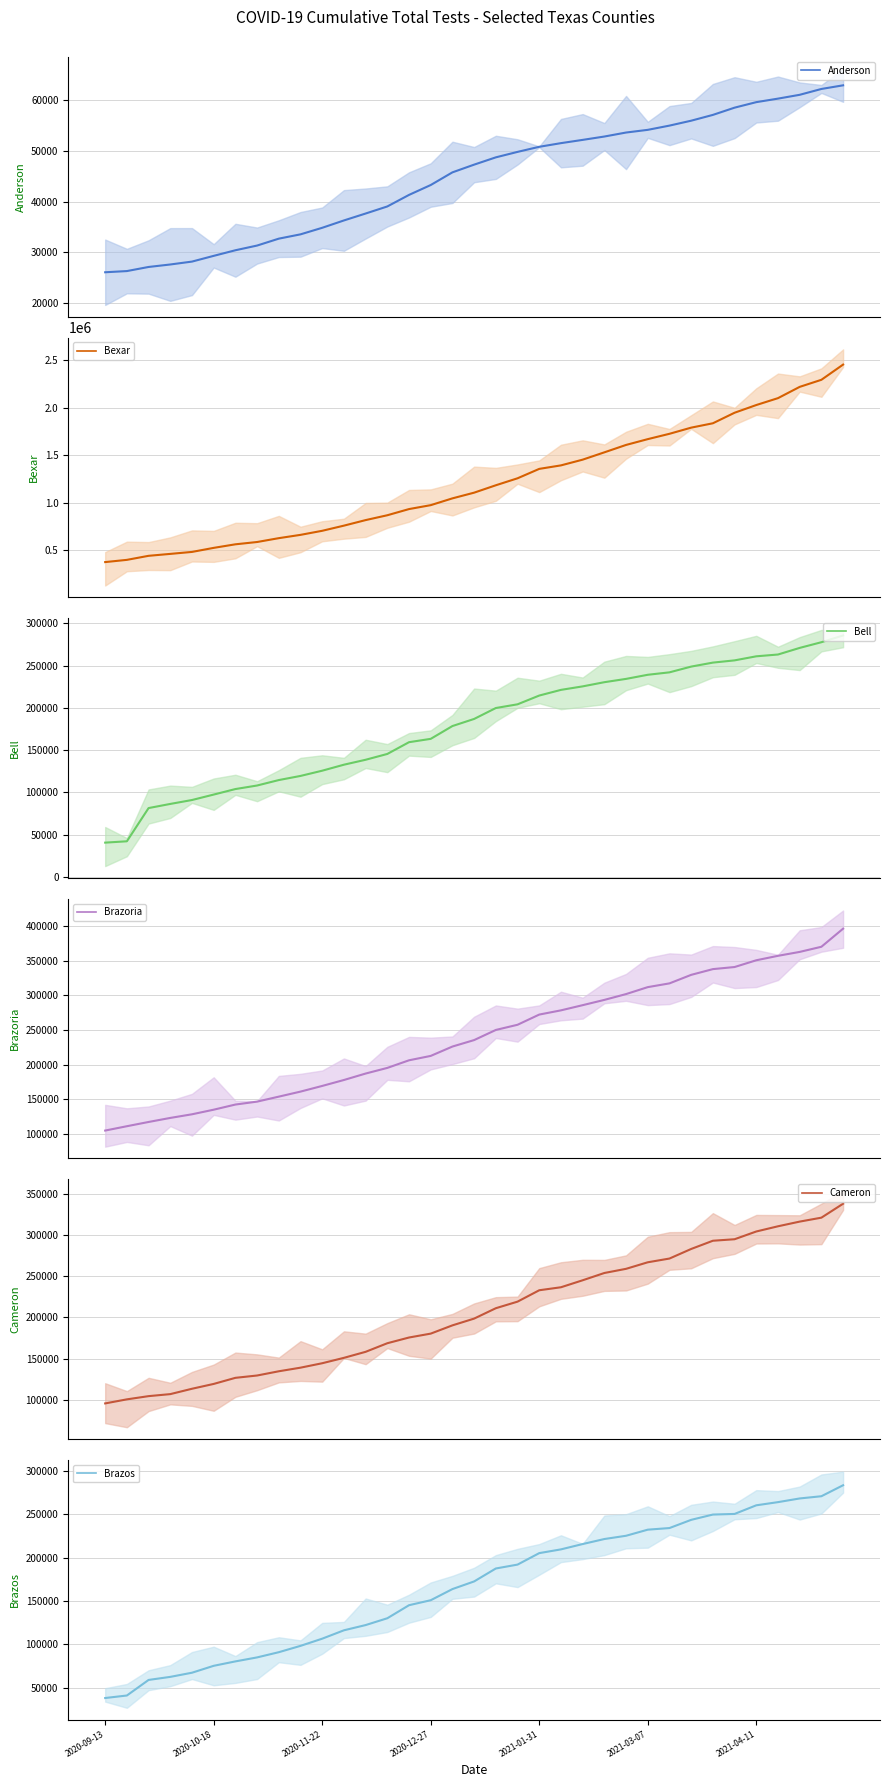

How many categories are shown in the chart?

35